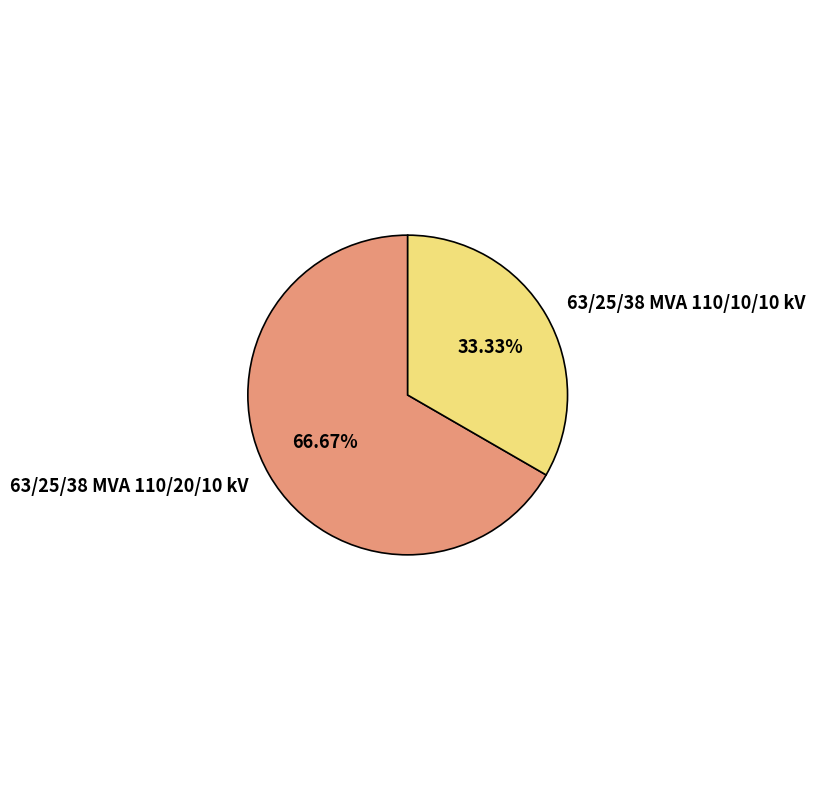

The 63/25/38 MVA 110/10/10 kV slice represents 22% of the pie. True or false?

False